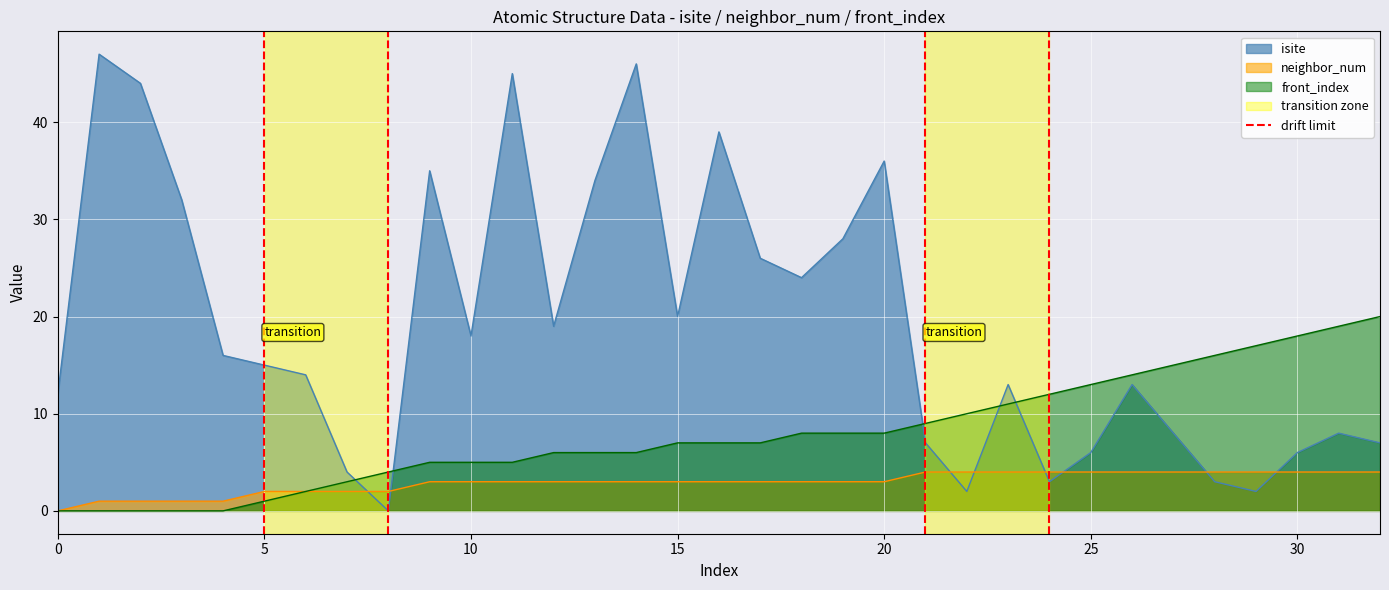

Which series ends up on top after the final intersection of isite and front_index?

front_index